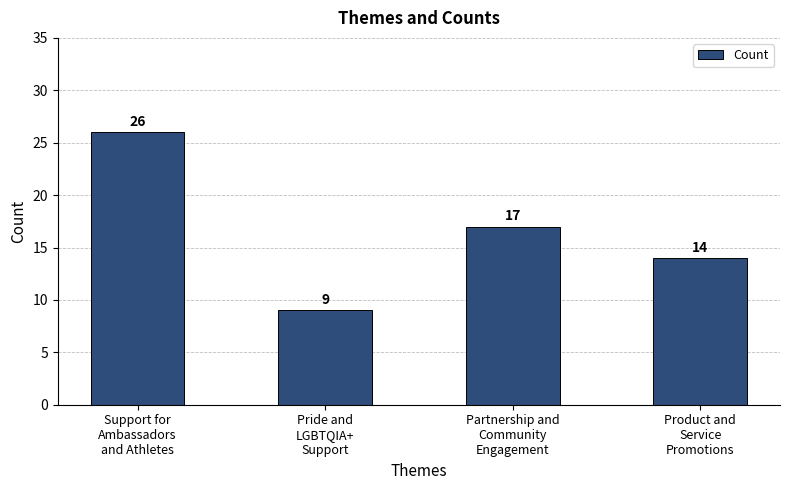

How many bars are there in total?

4